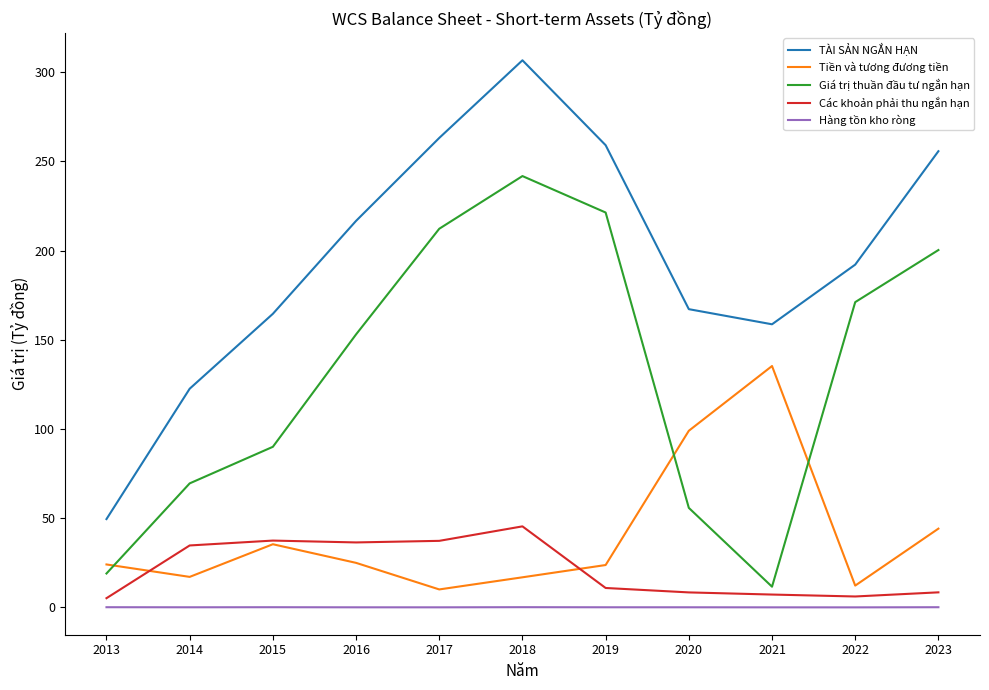

How many lines are shown in the chart?

5